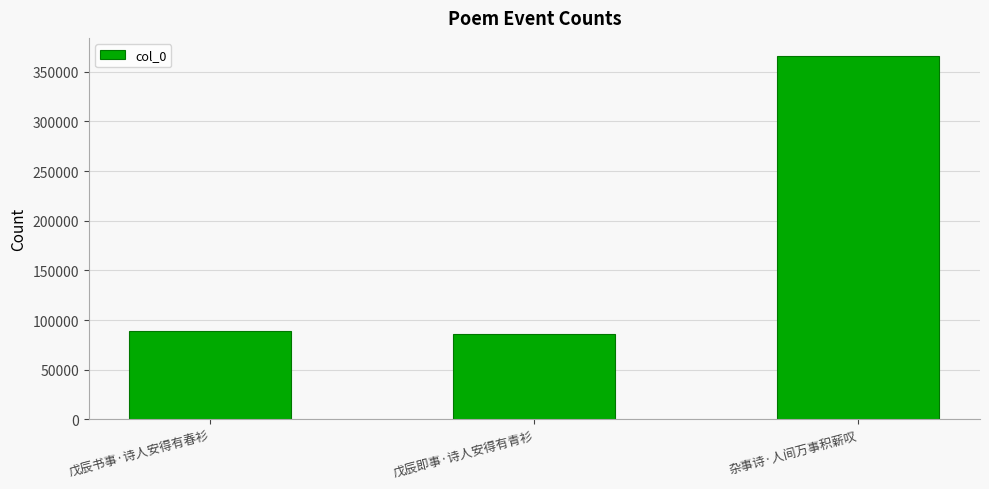

What is the difference between the maximum and minimum values?

279653